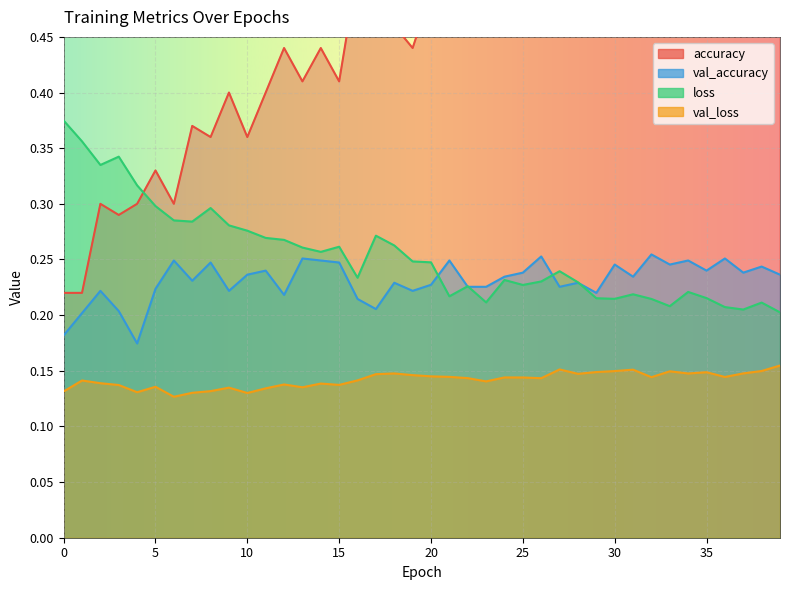

What is the value of the val_loss point at the 12th from the left?

0.1